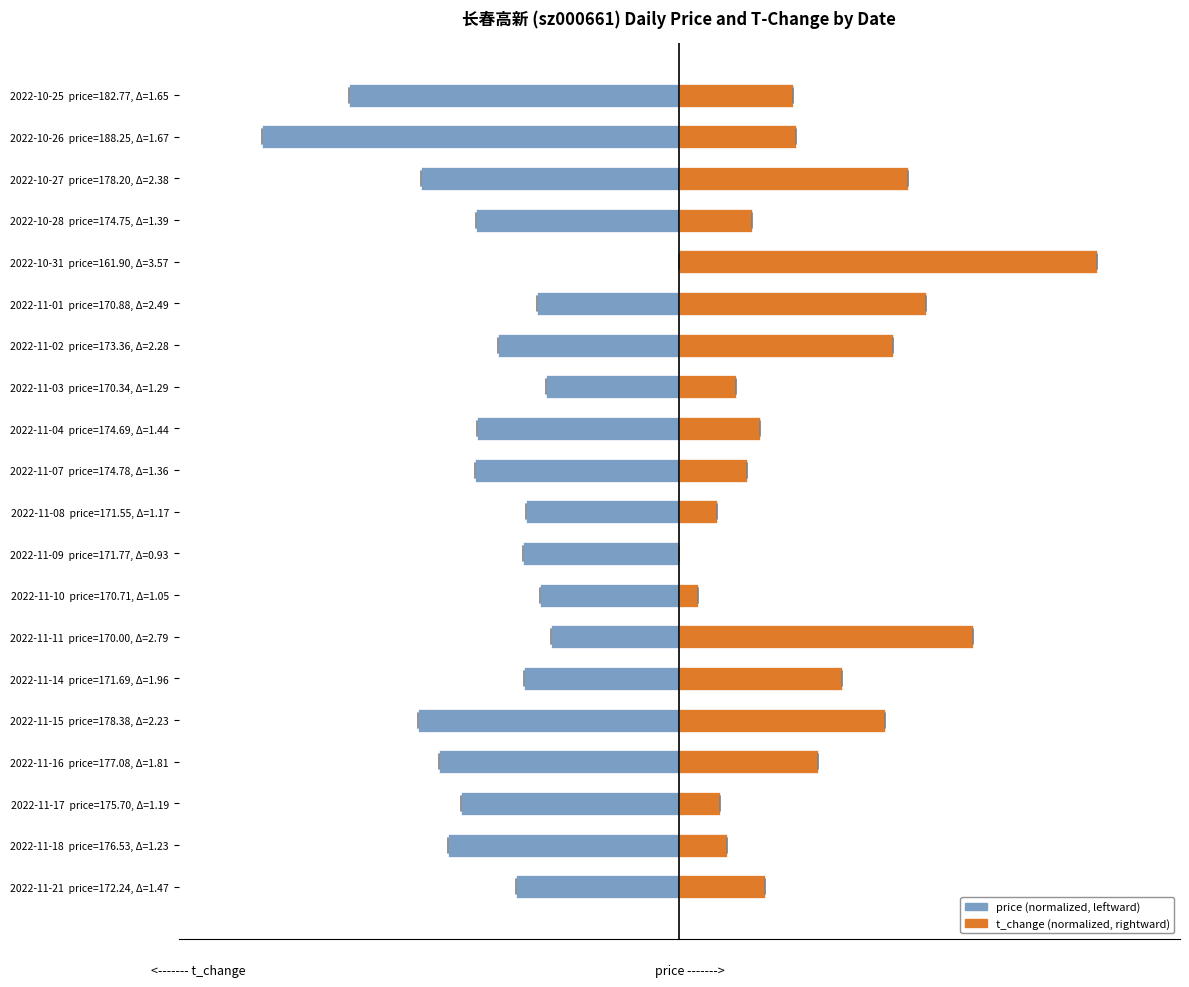

Which series has the largest range (max minus min)?

price